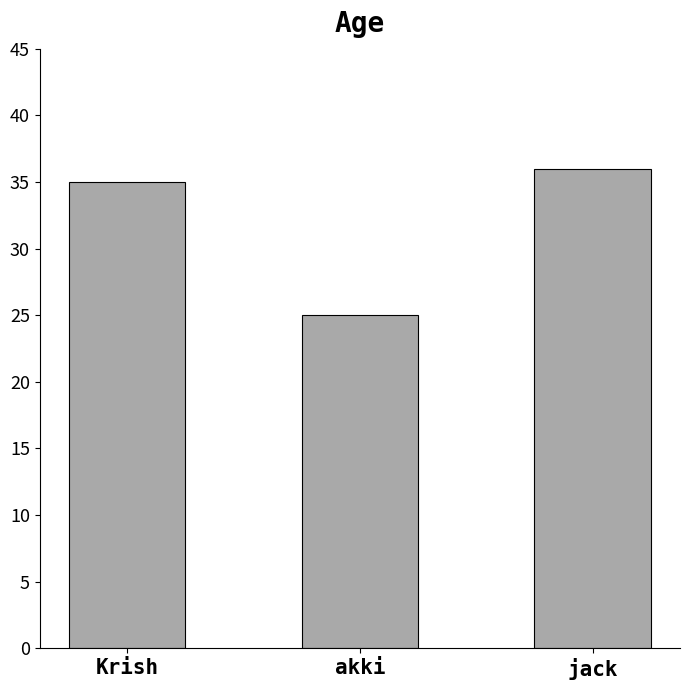

Reading left to right, extract all data points from this chart.

35	25	36